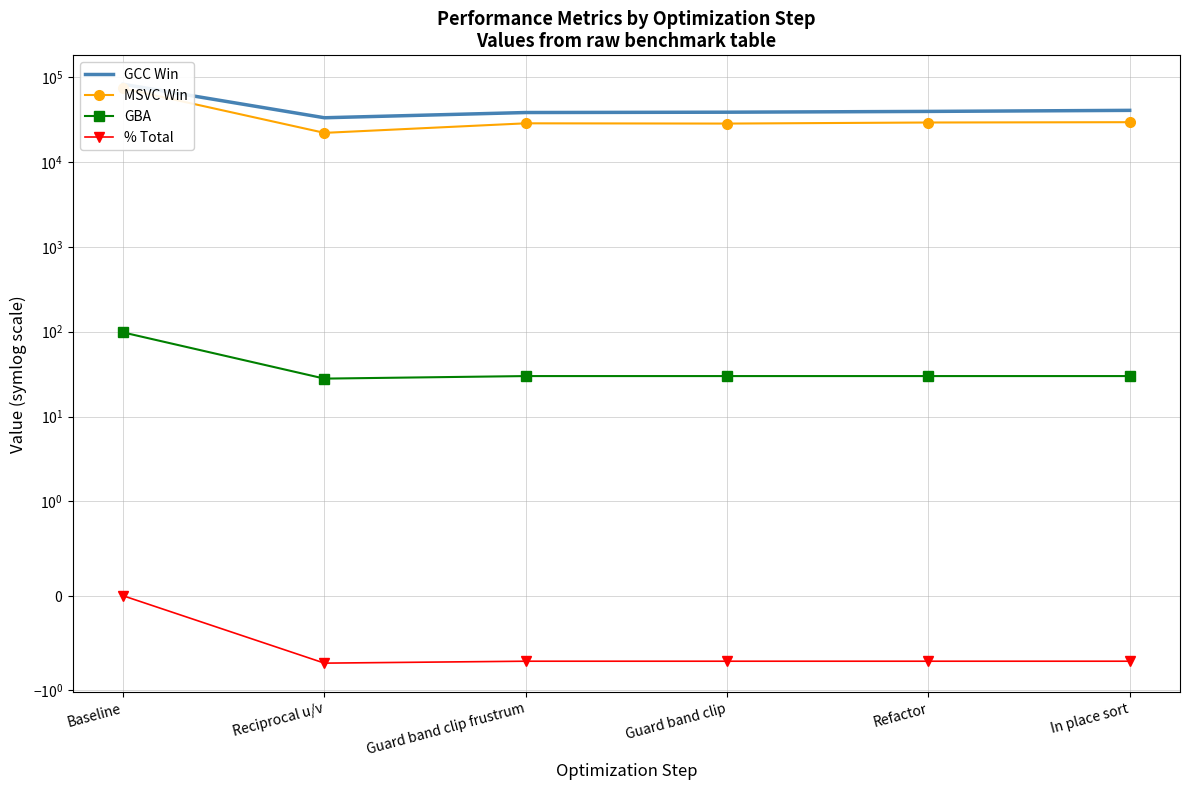

The MSVC Win series shows 7526.5 at Reciprocal u/v. True or false?

False